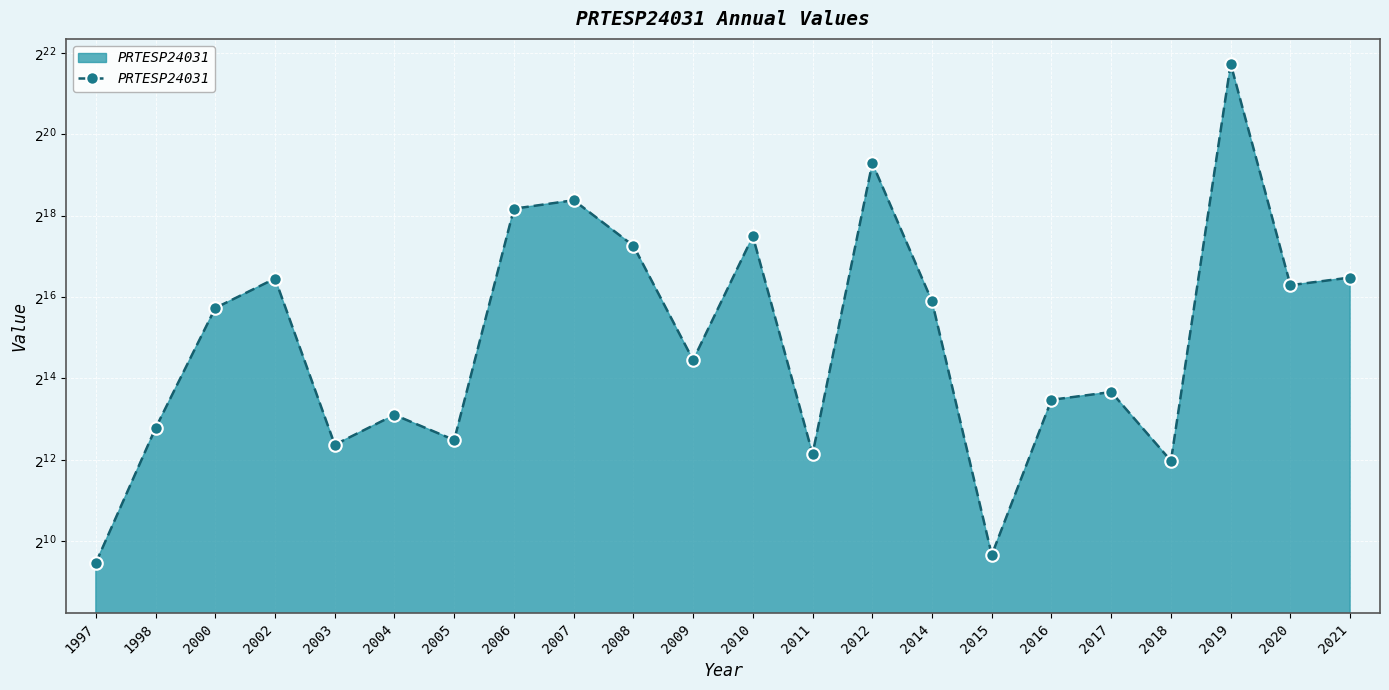

Rank the categories by value from highest to lowest.

2019, 2012, 2007, 2006, 2010, 2008, 2021, 2002, 2020, 2014, 2000, 2009, 2017, 2016, 2004, 1998, 2005, 2003, 2011, 2018, 2015, 1997